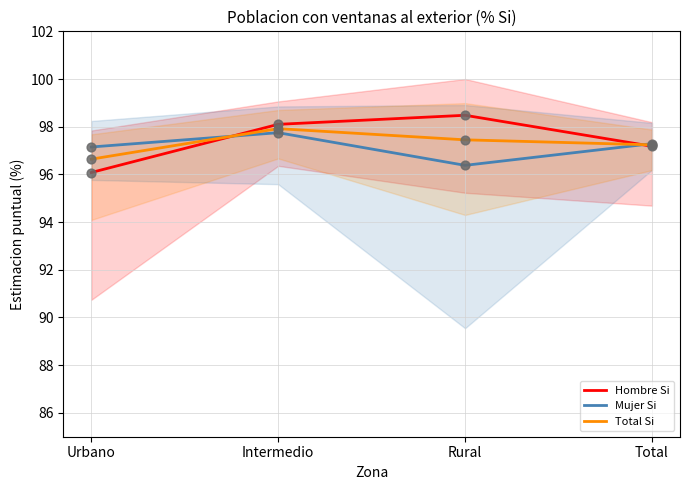

At which category is the sum across all series the highest?

Intermedio